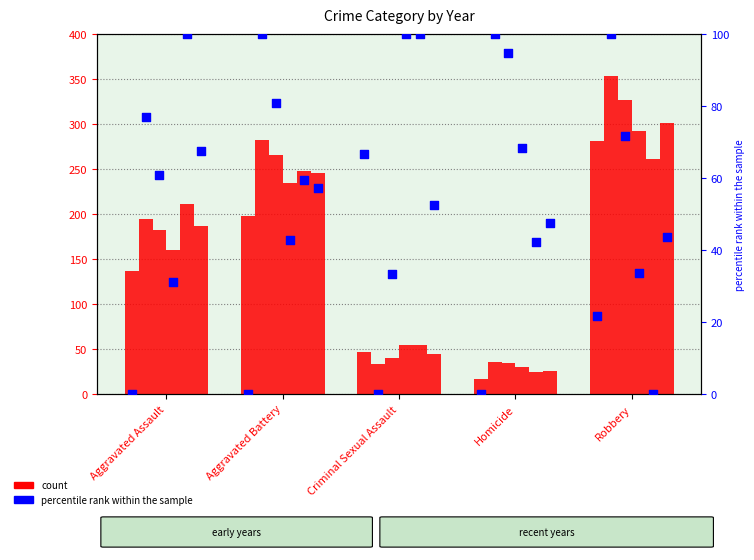

What is the total value across all series at Aggravated Battery?

1474